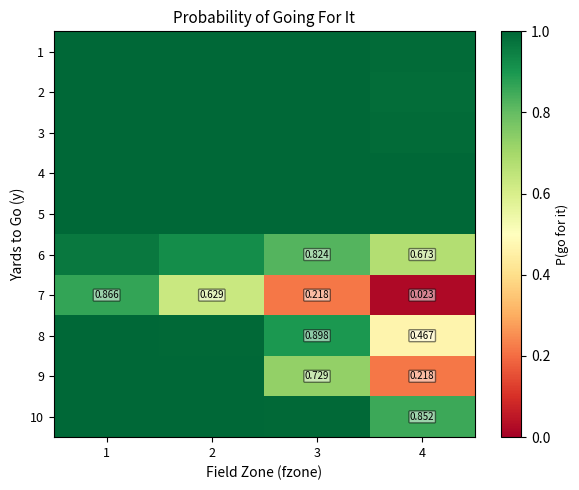

What is the total value across all series at 3?

8.7